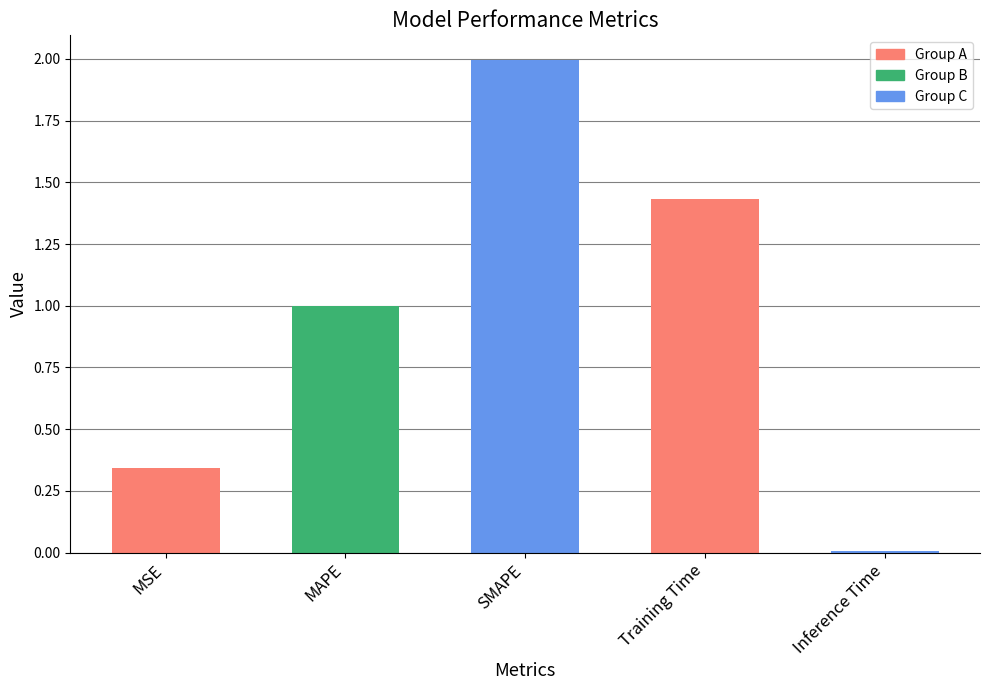

What is the average value?

1.0